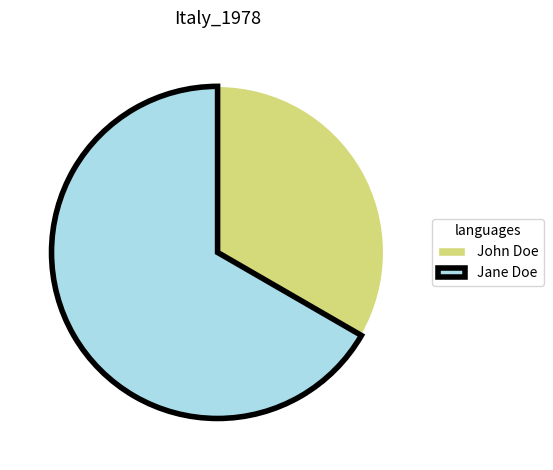

How many segments does this pie chart have?

2